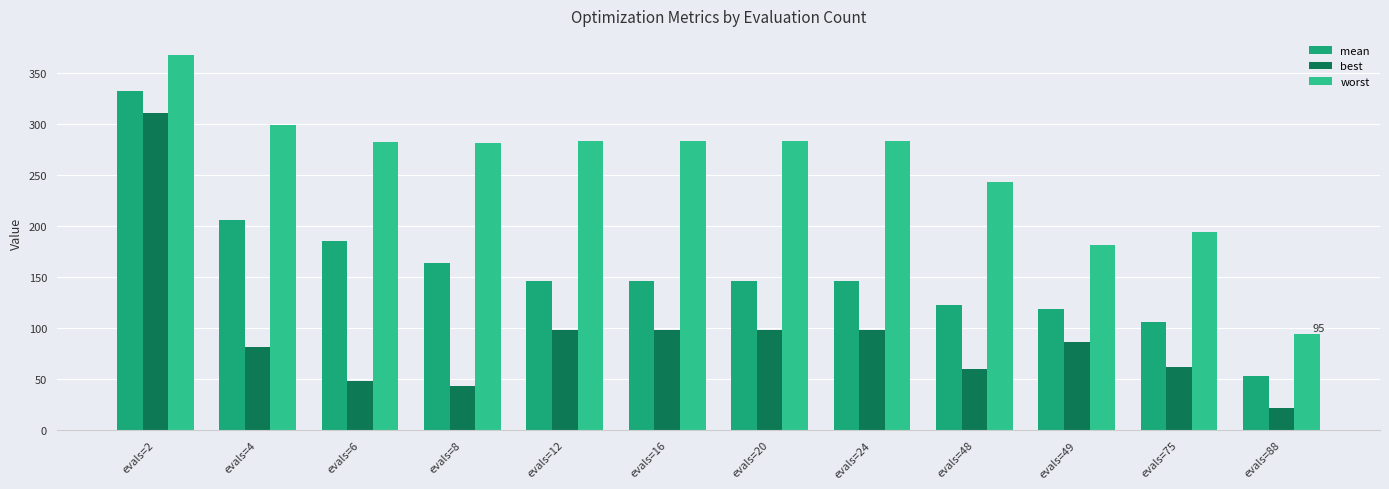

At which category is the sum across all series the highest?

evals=2